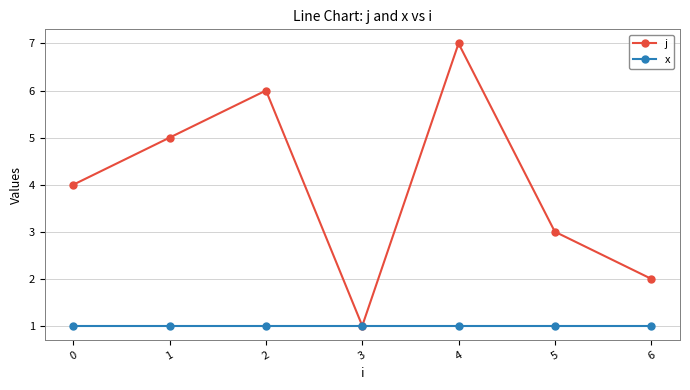

What is the spread (max minus min) of values at 4?

6